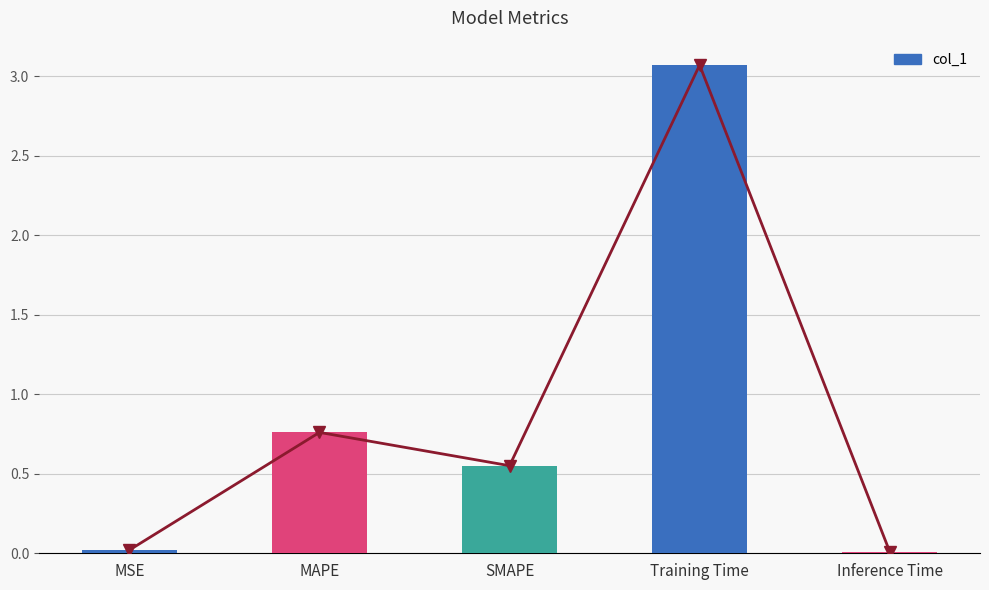

Rank the categories by value from lowest to highest.

Inference Time, MSE, SMAPE, MAPE, Training Time